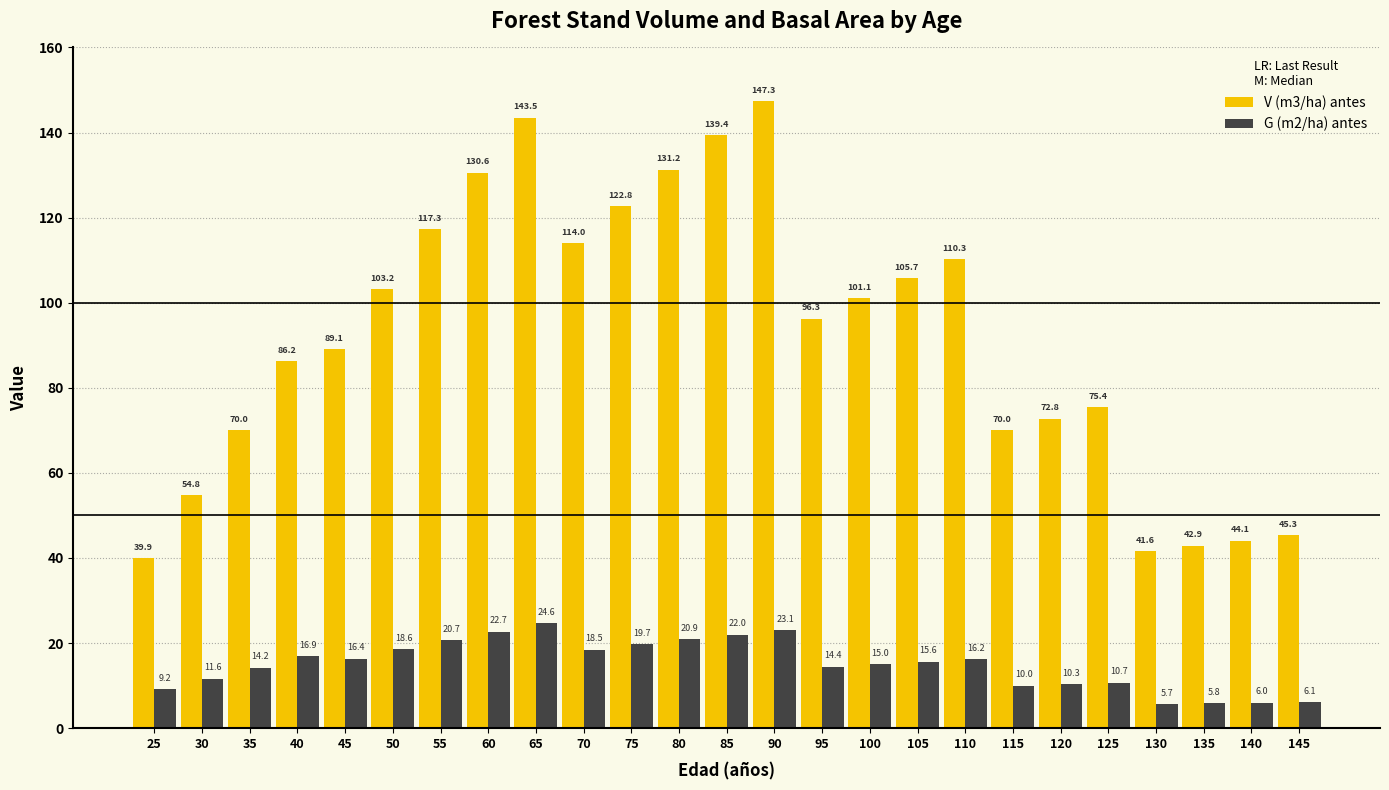

List the labels in order of G (m2/ha) antes value, smallest first.

130, 135, 140, 145, 25, 115, 120, 125, 30, 35, 95, 100, 105, 110, 45, 40, 70, 50, 75, 55, 80, 85, 60, 90, 65